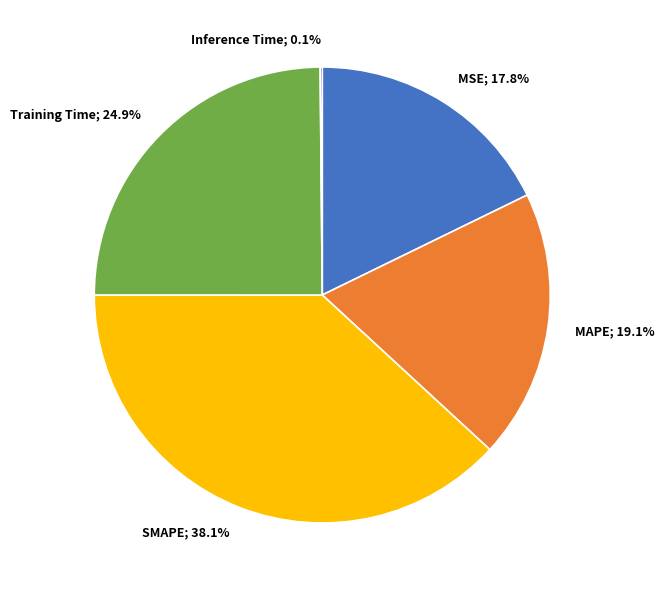

Is there a majority slice in this chart?

No